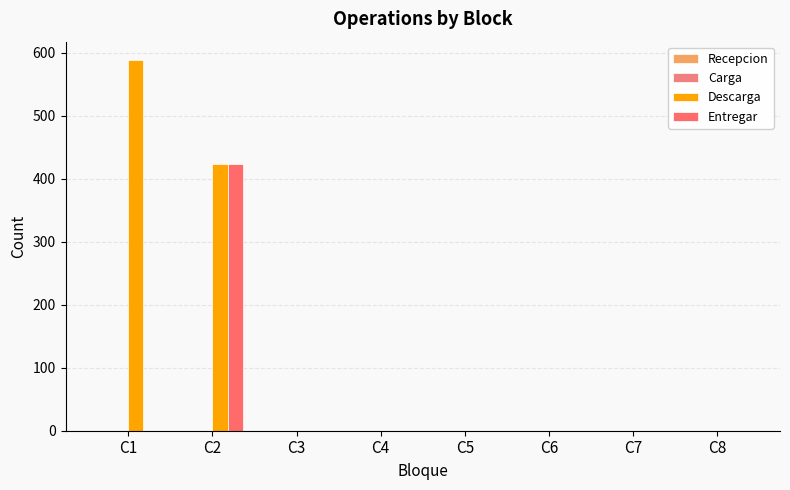

Reading left to right, extract all data points from this chart.

Recepcion: C1=0	C2=0	C3=0	C4=0	C5=0	C6=0	C7=0	C8=0
Carga: C1=0	C2=0	C3=0	C4=0	C5=0	C6=0	C7=0	C8=0
Descarga: C1=588	C2=424	C3=0	C4=0	C5=0	C6=0	C7=0	C8=0
Entregar: C1=0	C2=424	C3=0	C4=0	C5=0	C6=0	C7=0	C8=0